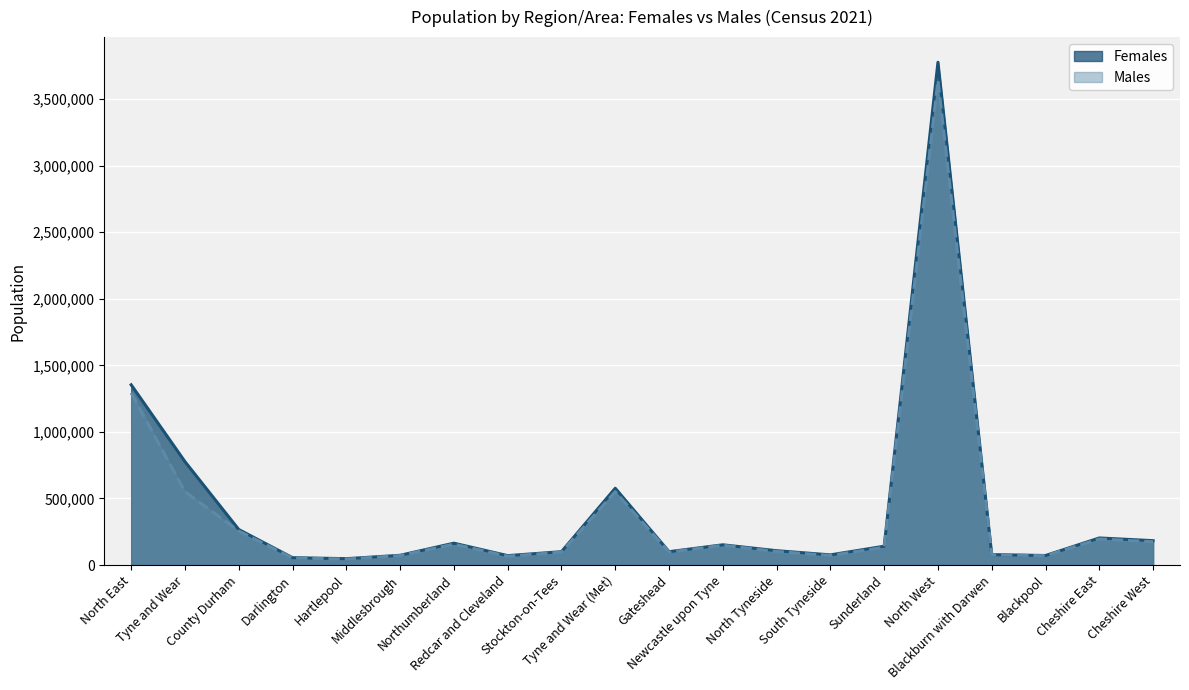

Reading left to right, extract all data points from this chart.

Females line: 1353800	776600	266800	55100	47700	73000	164000	70500	100100	576600	100000	151800	107600	76100	141100	3777200	78100	71400	203200	182800
Males line: 1293300	550700	255300	52700	44700	70900	156600	66100	96500	550700	96200	148400	101400	71700	133100	3640100	76800	69700	195500	174400